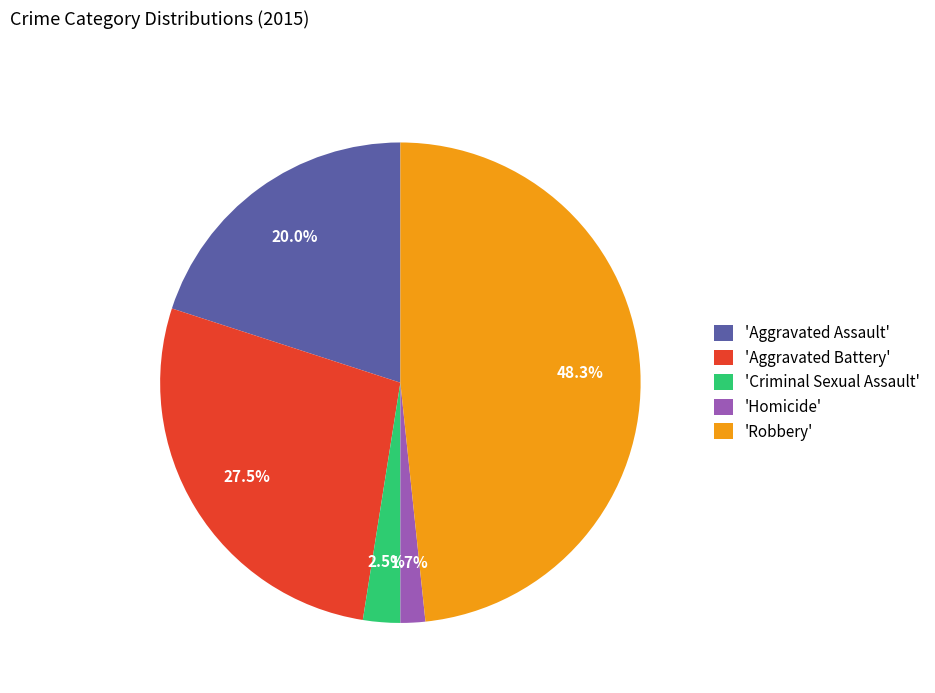

Is there a majority slice in this chart?

No